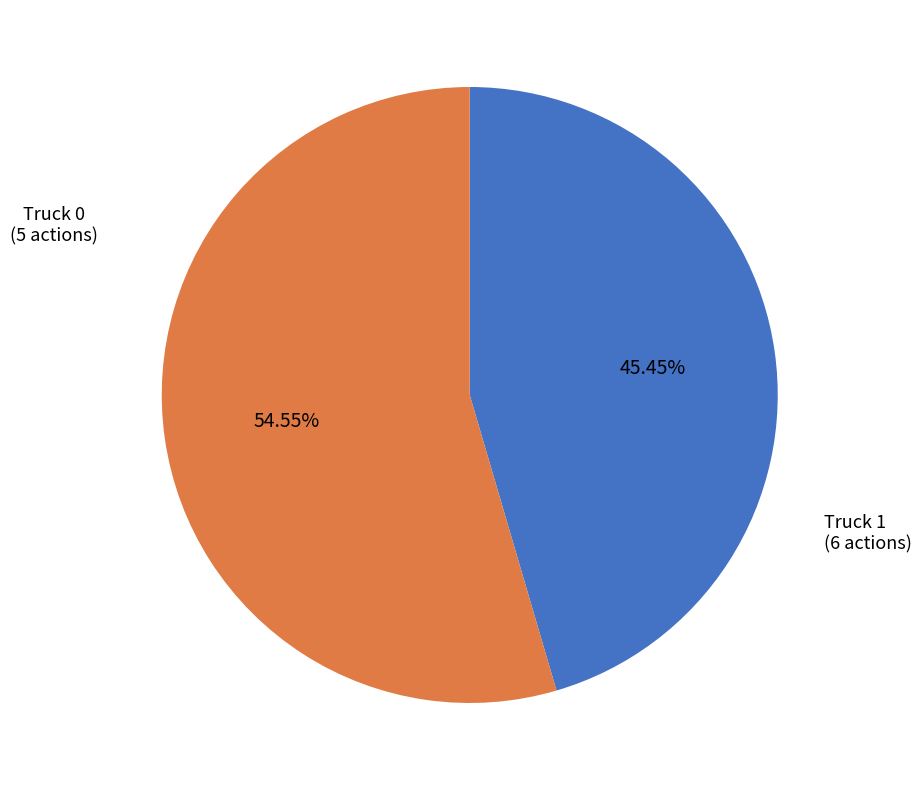

Is there any slice that represents more than half of the pie?

Yes